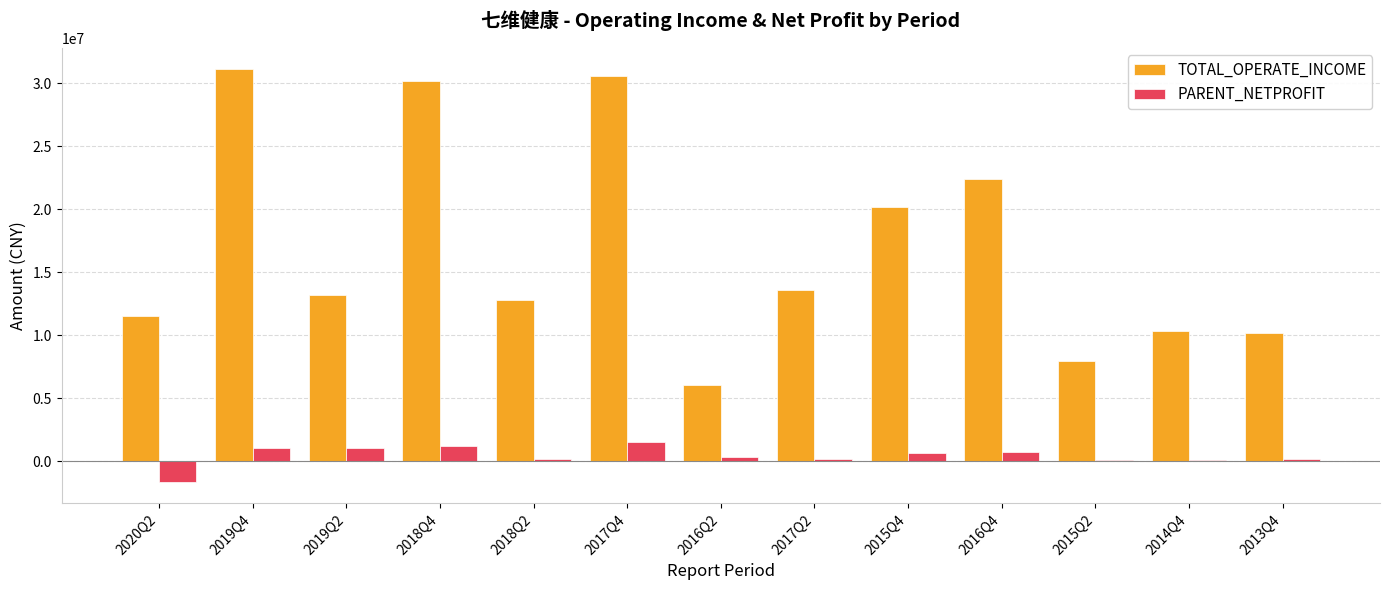

Between 2016Q4 and 2014Q4, which series saw the biggest shift?

TOTAL_OPERATE_INCOME